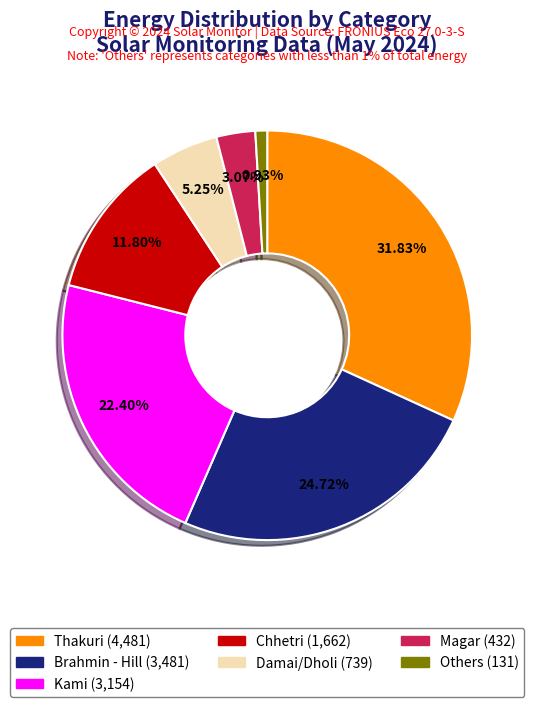

Is there a majority slice in this chart?

No